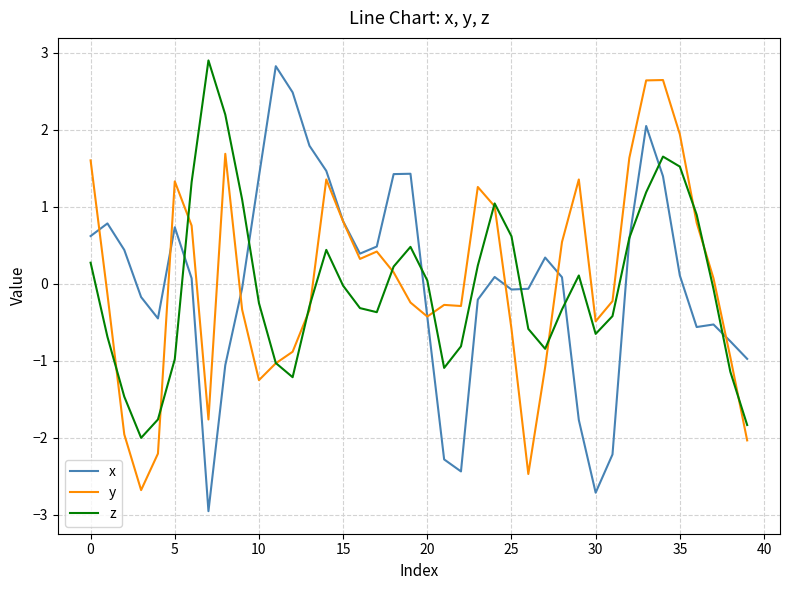

What is the maximum value for x?

2.8